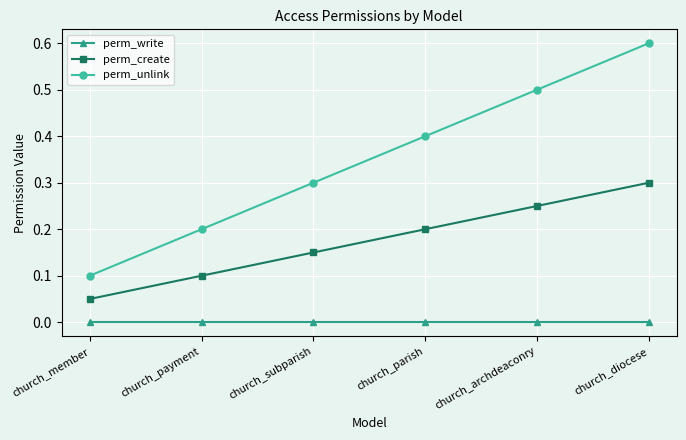

Which category has the lowest value across all series?

church_member